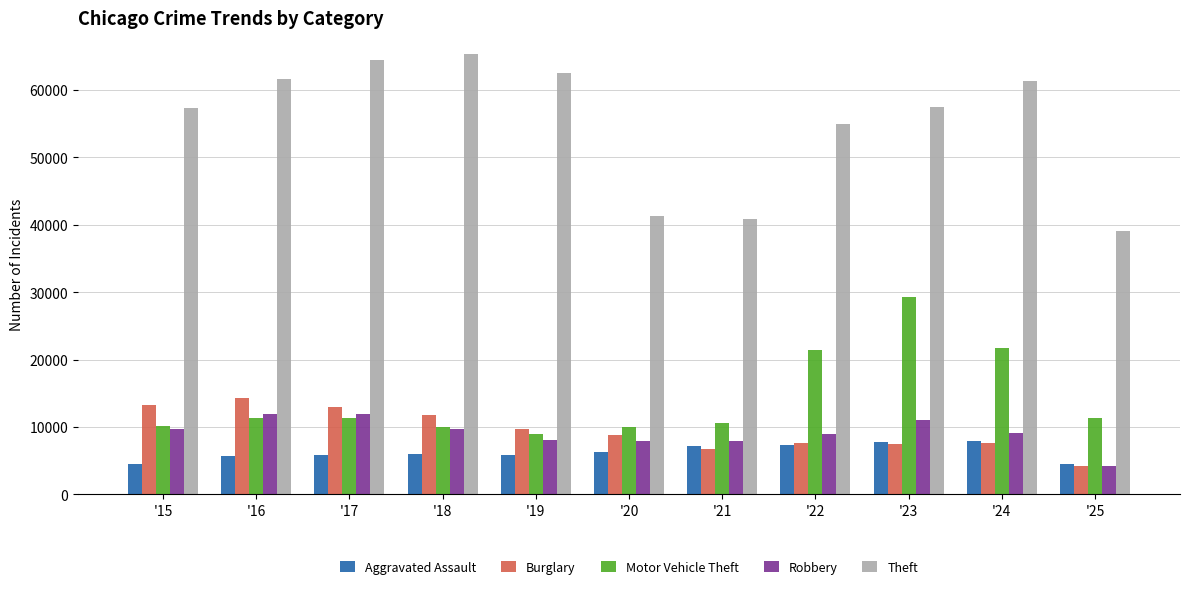

Which series has the widest spread of values?

Theft